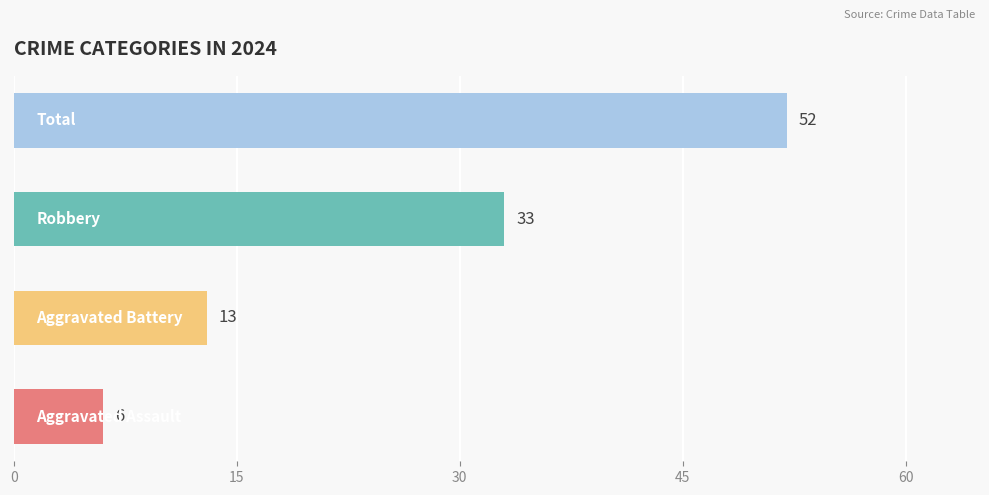

Are the bars horizontal?

Yes